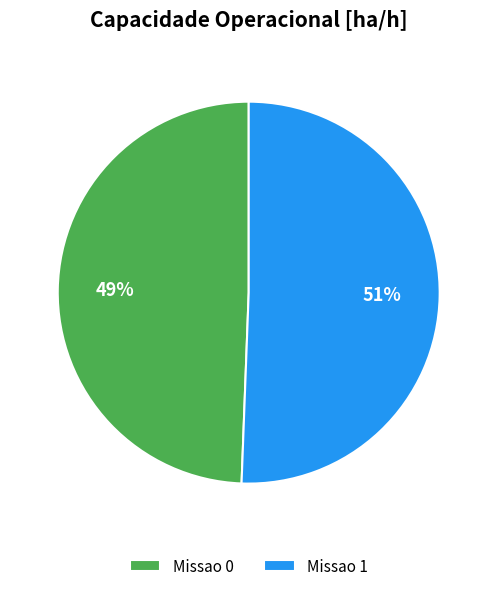

How many segments does this pie chart have?

2